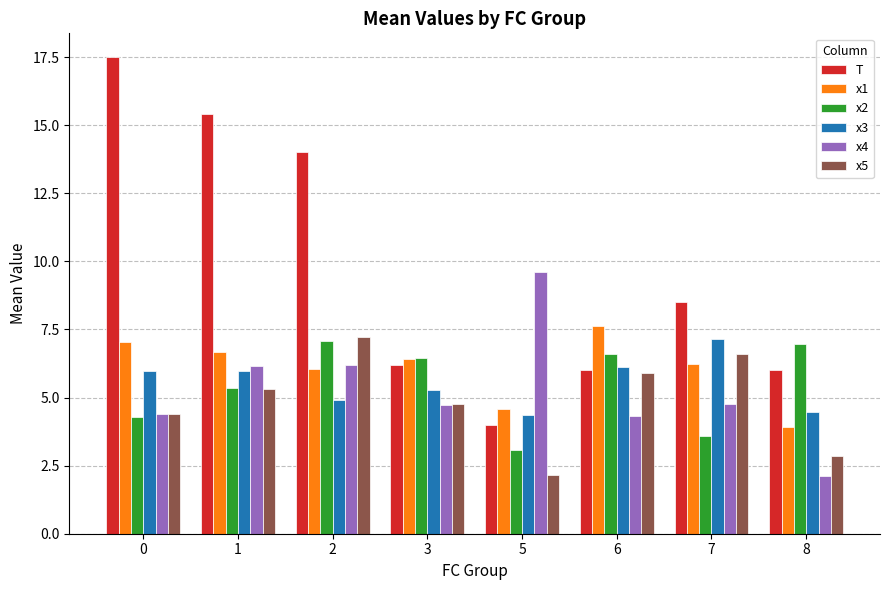

Which series has the largest range (max minus min)?

T